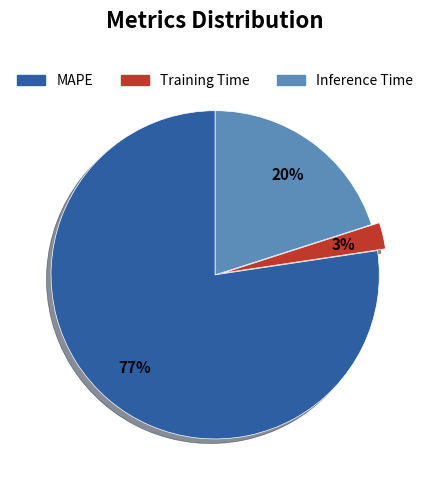

Is there a majority slice in this chart?

Yes